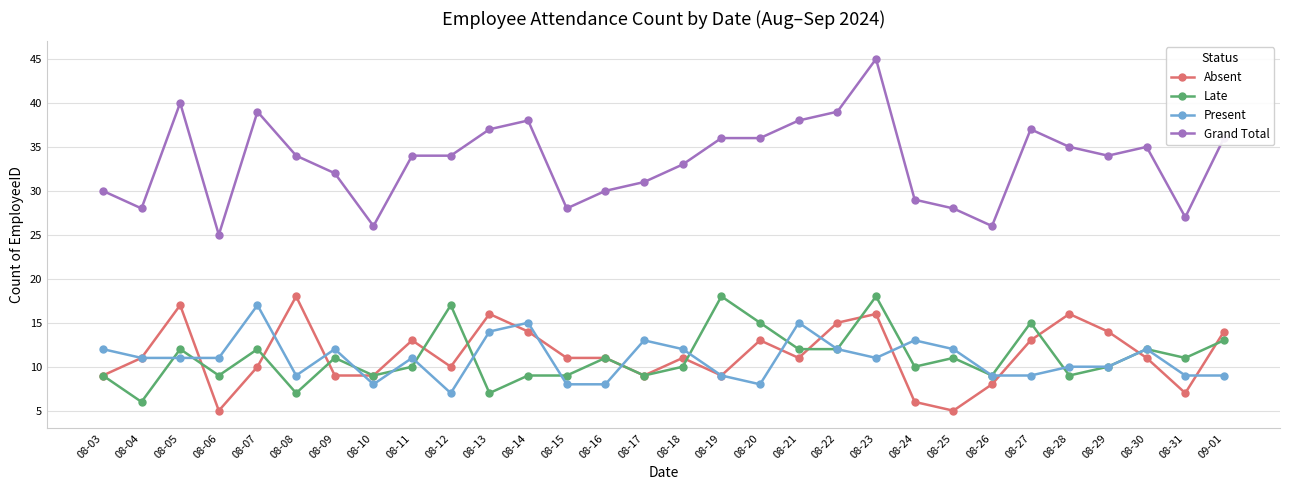

Read the Grand Total value at 08-13.

37